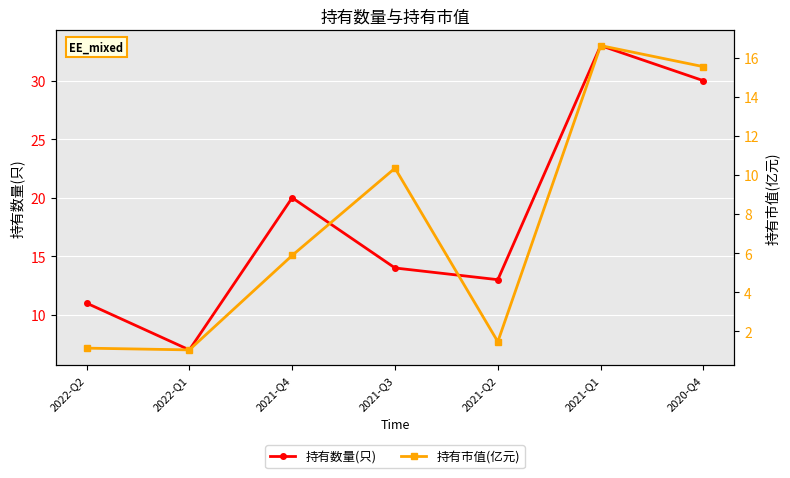

What is the difference between the highest and lowest values at 2021-Q3?

3.7